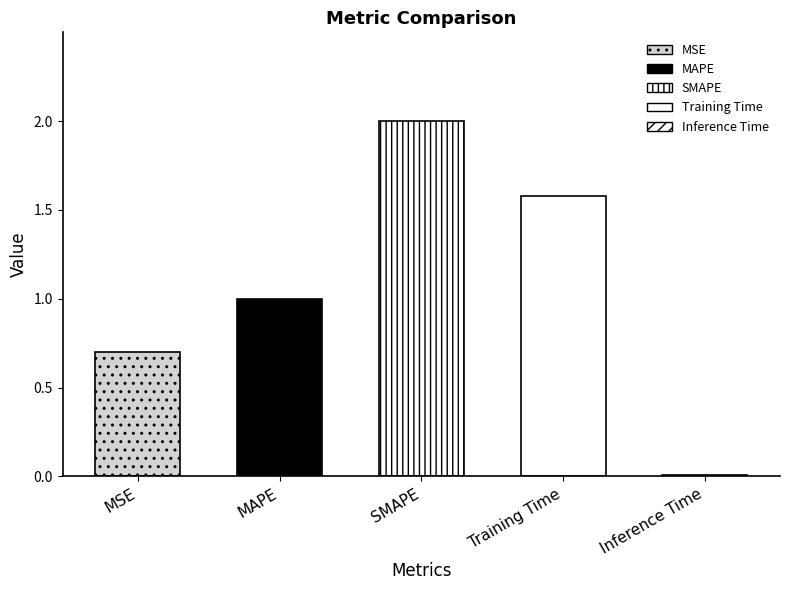

Reading left to right, what are all the values shown in this chart?

MSE=0.7	MAPE=1.0	SMAPE=2.0	Training Time=1.6	Inference Time=0.0